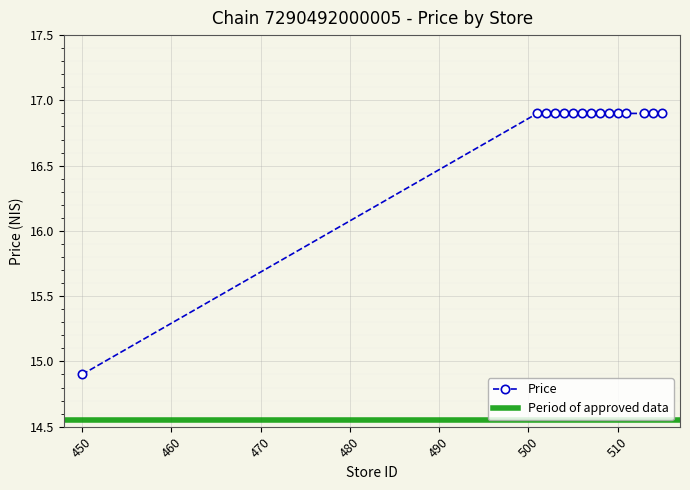

Reading left to right, extract all data points from this chart.

450=14.9	501=16.9	502=16.9	503=16.9	504=16.9	505=16.9	506=16.9	507=16.9	508=16.9	509=16.9	510=16.9	511=16.9	513=16.9	514=16.9	515=16.9